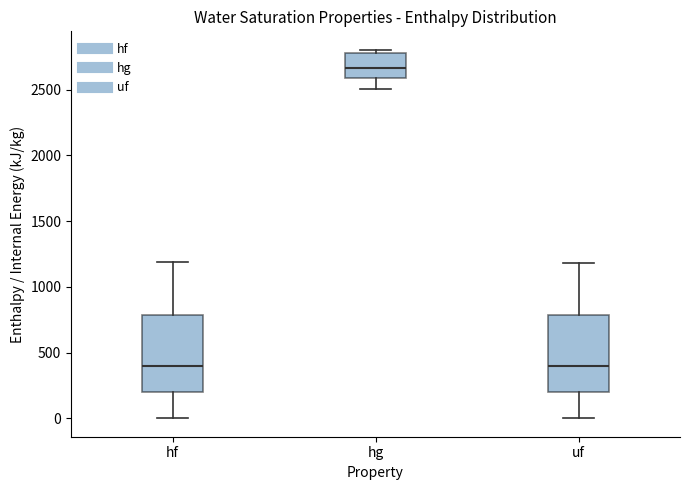

Which box has the highest median line?

hg